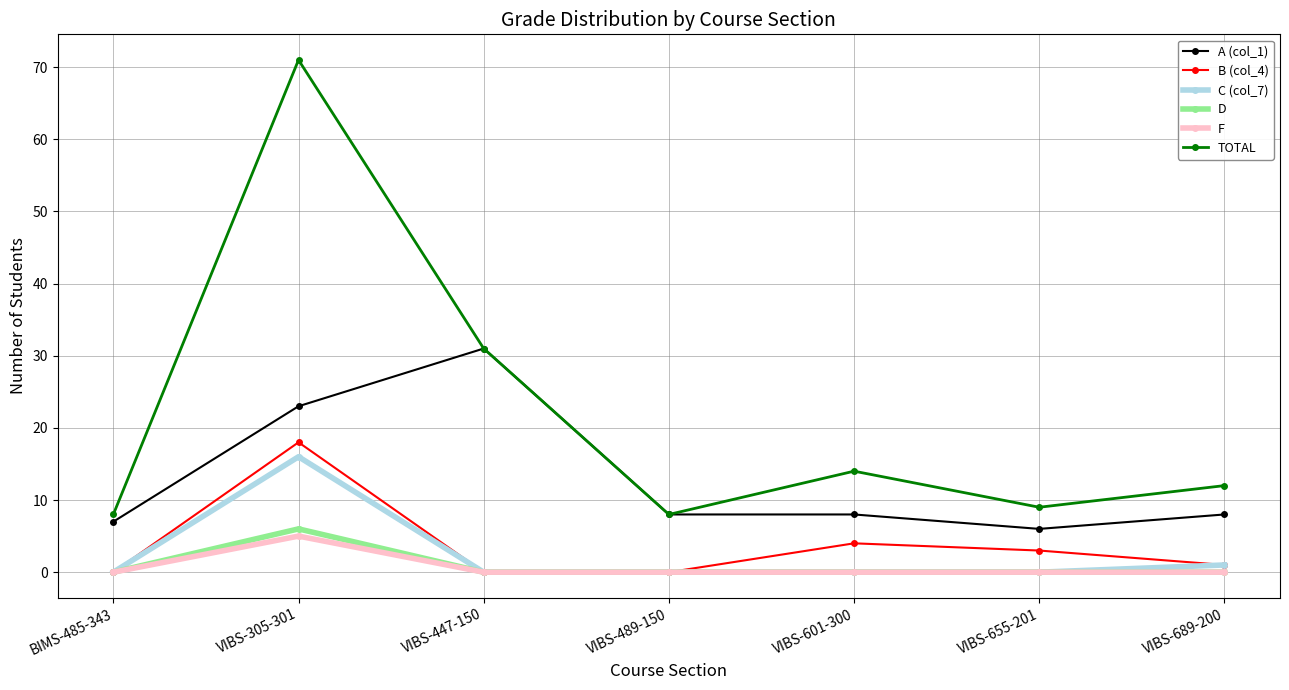

Between BIMS-485-343 and VIBS-689-200, which series saw the biggest shift?

TOTAL